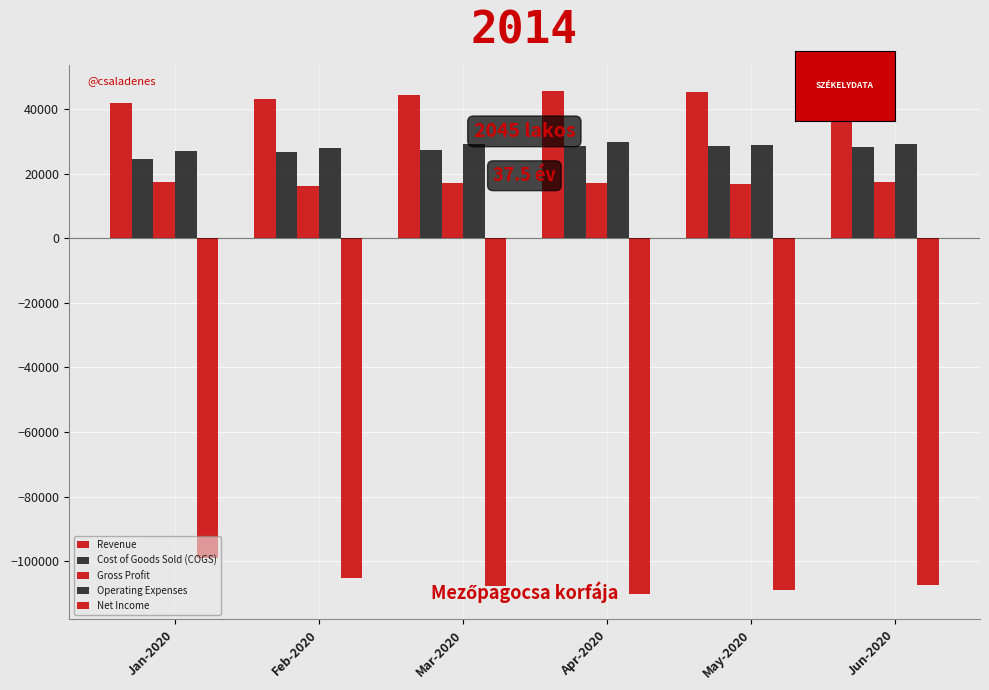

List the series in order of their peak value, lowest first.

Net Income, Gross Profit, Cost of Goods Sold (COGS), Operating Expenses, Revenue